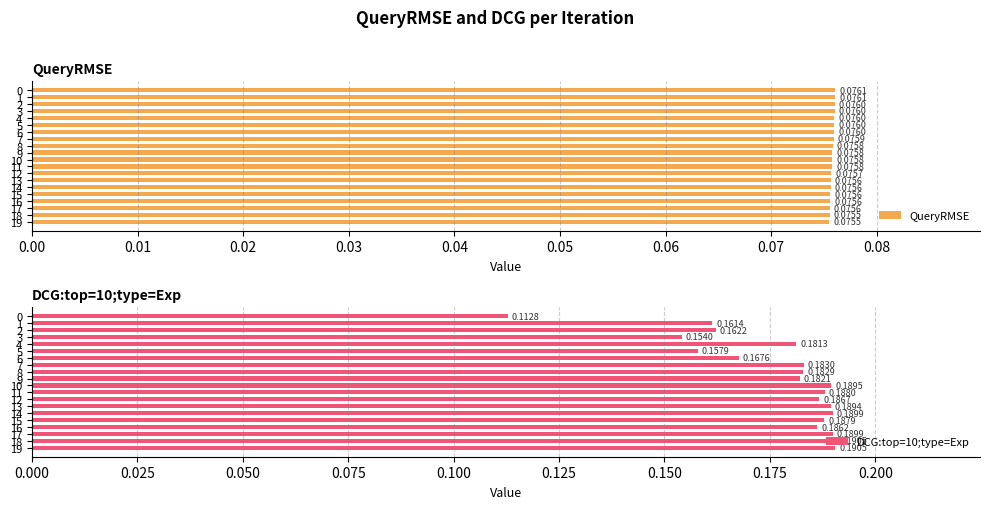

Is it true that DCG:top=10;type=Exp equals 0.2 at 3?

True